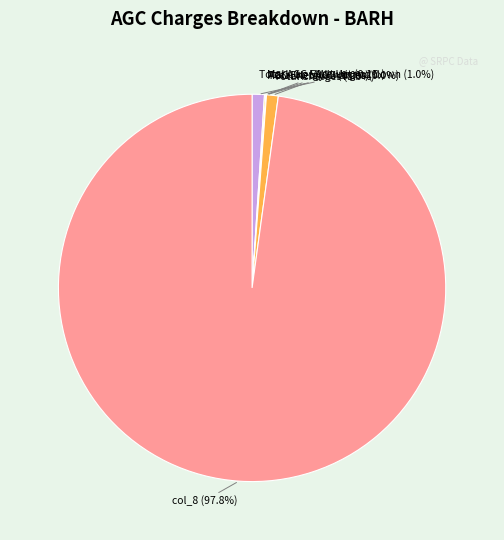

Is there a majority slice in this chart?

Yes